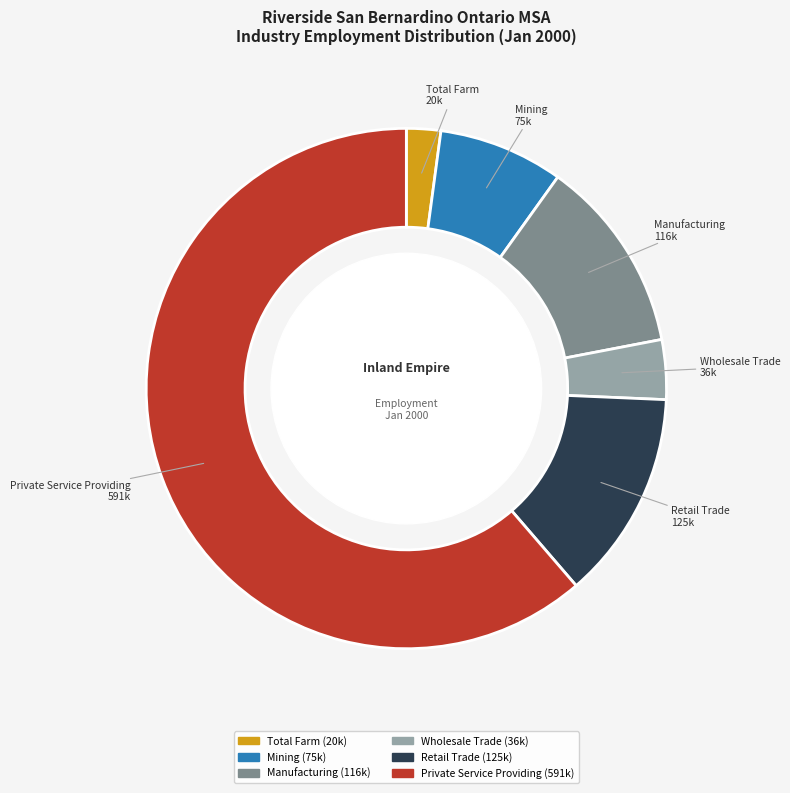

Does any single category account for the majority?

Yes